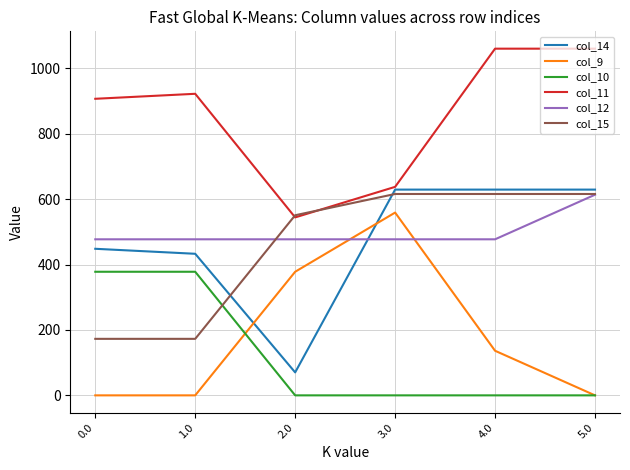

Where does the col_11 series first go above 922?

1.0